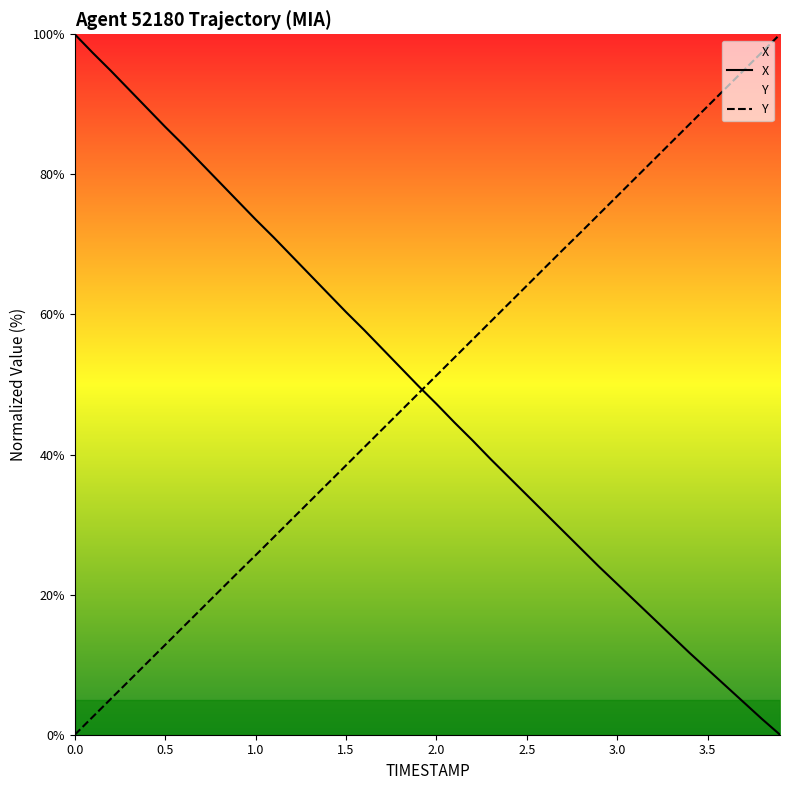

Where do Y and X first cross each other?

1.9 and 2.0